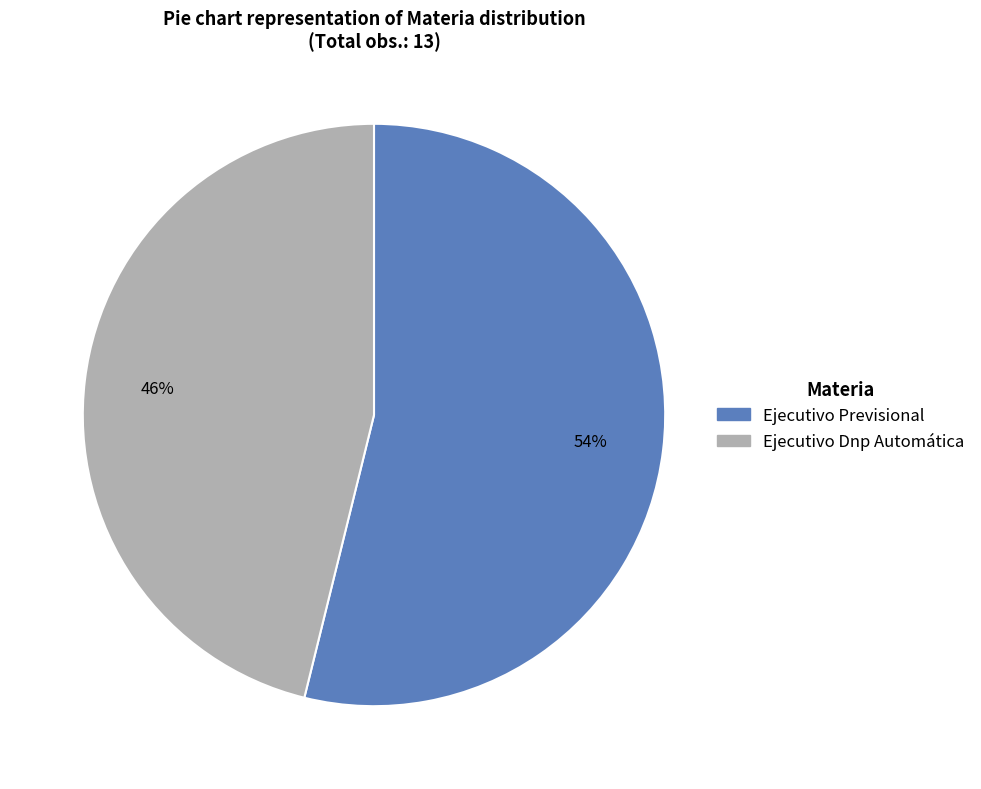

To the nearest percent, what is the difference between the Ejecutivo Previsional and Ejecutivo Dnp Automática slice percentages?

8%